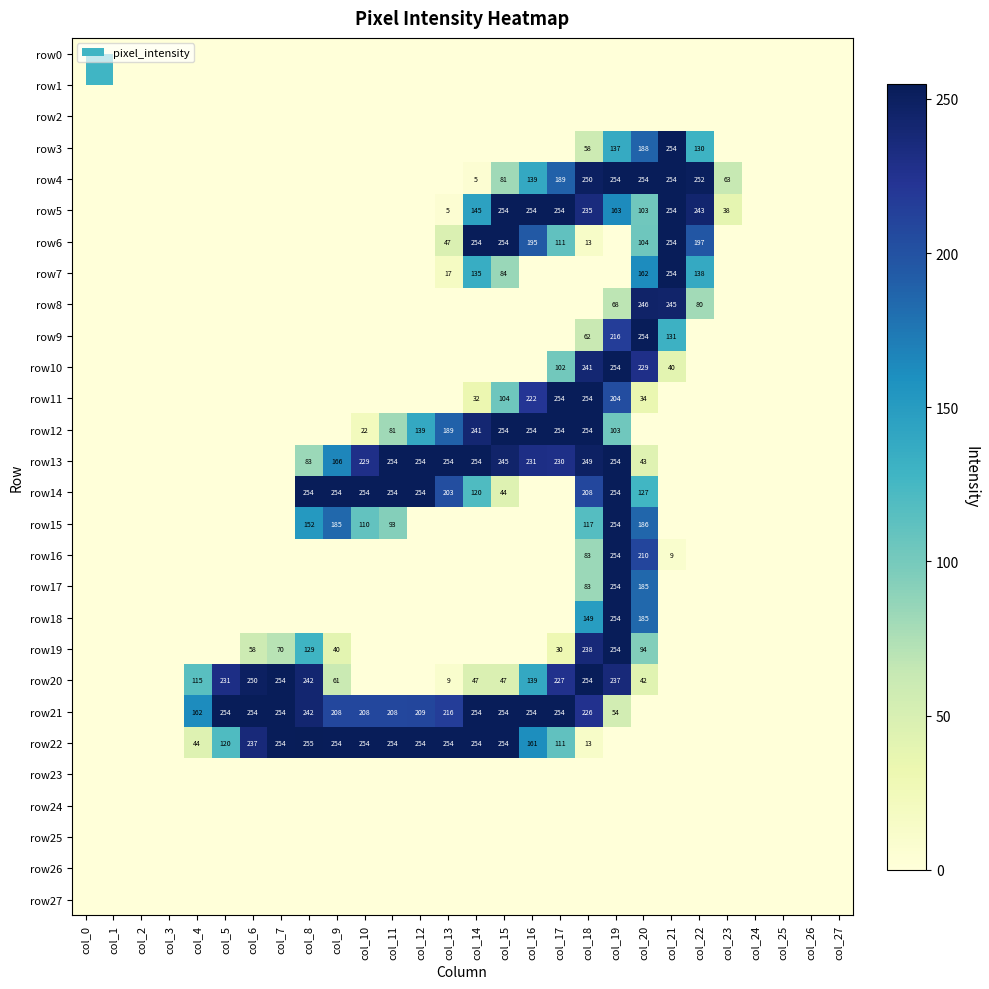

True or false: row21 has a value of 27 at col_19.

False